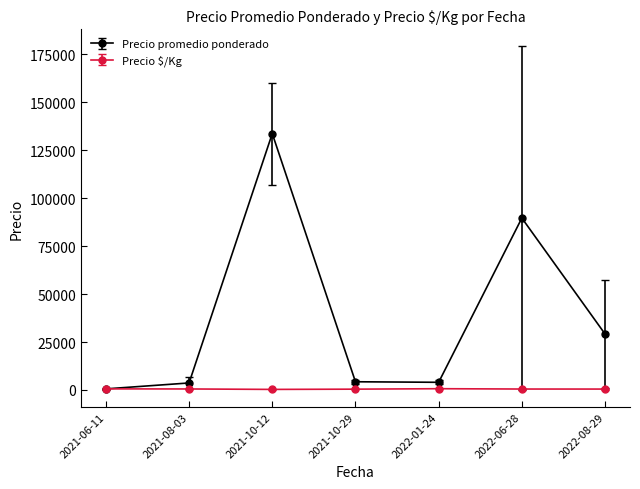

What is the value of the Precio promedio ponderado point at the 5th from the left?

4000.0